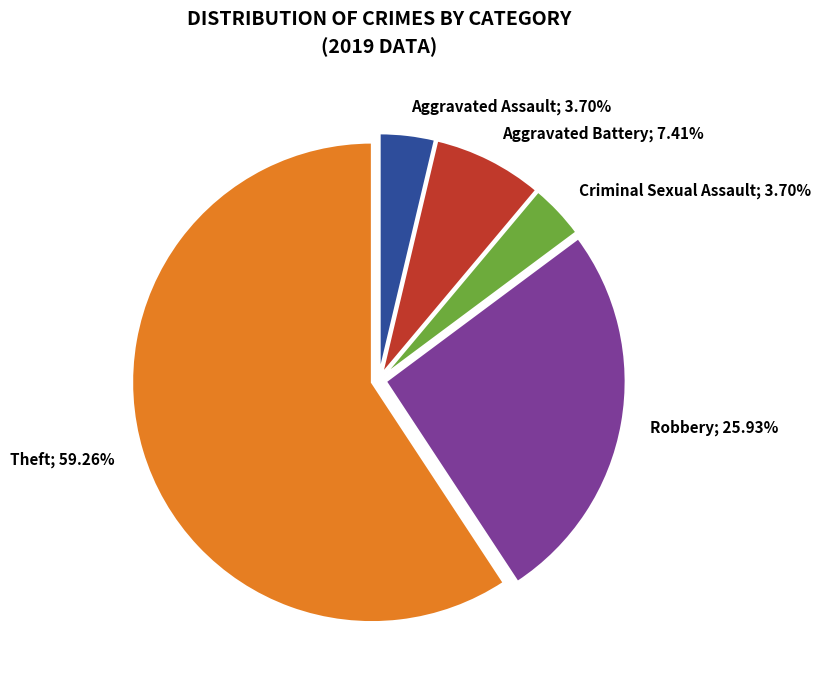

Is there any slice that represents more than half of the pie?

Yes